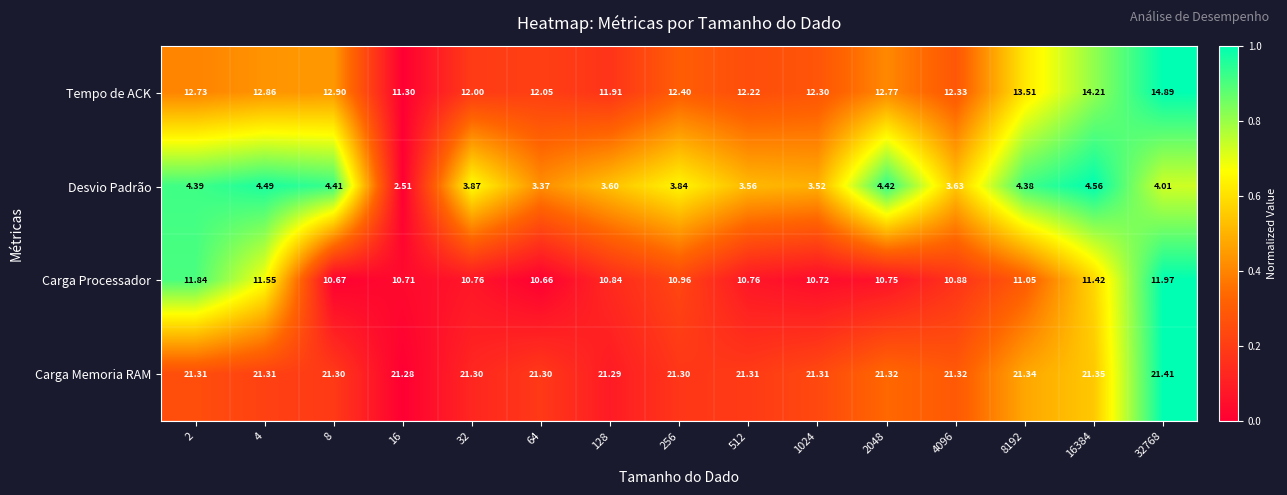

At 2048, list the series in order from largest to smallest.

Carga Memoria RAM, Tempo de ACK, Carga Processador, Desvio Padrão